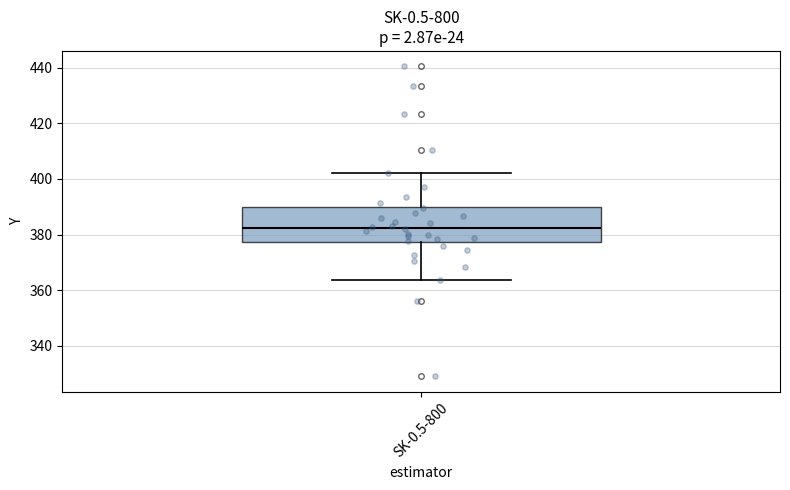

Read this box plot against the y-axis: the position of the median line, the range covered by the box, and the ends of both whiskers. The values are not printed on the chart, so give them approximately, as read against the axis.

median 382, box 378 to 390, whiskers 364 to 402